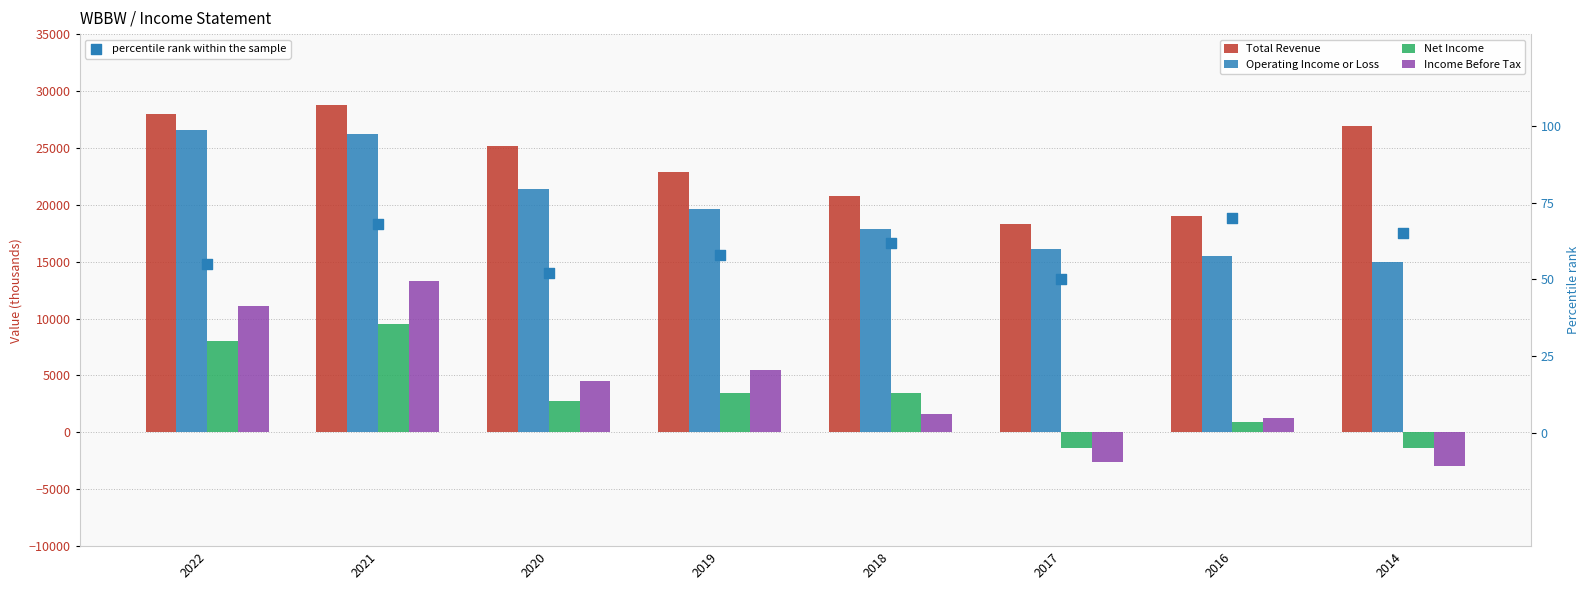

Which series has the largest total across all categories?

Total Revenue